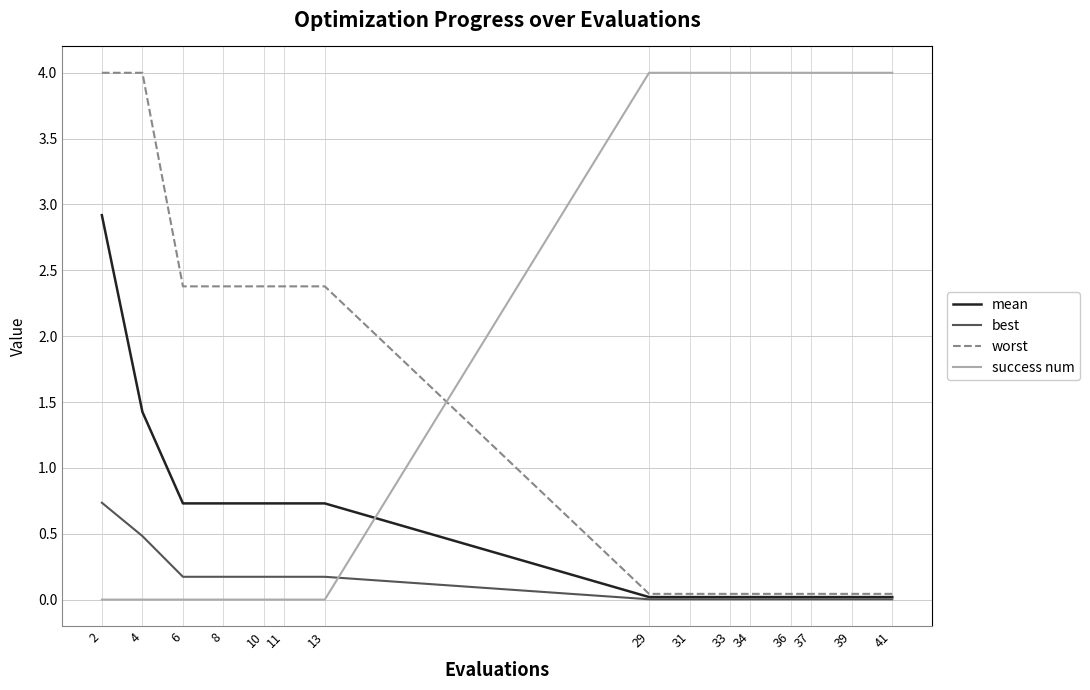

List the series in order of their overall mean, highest first.

success num, worst, mean, best